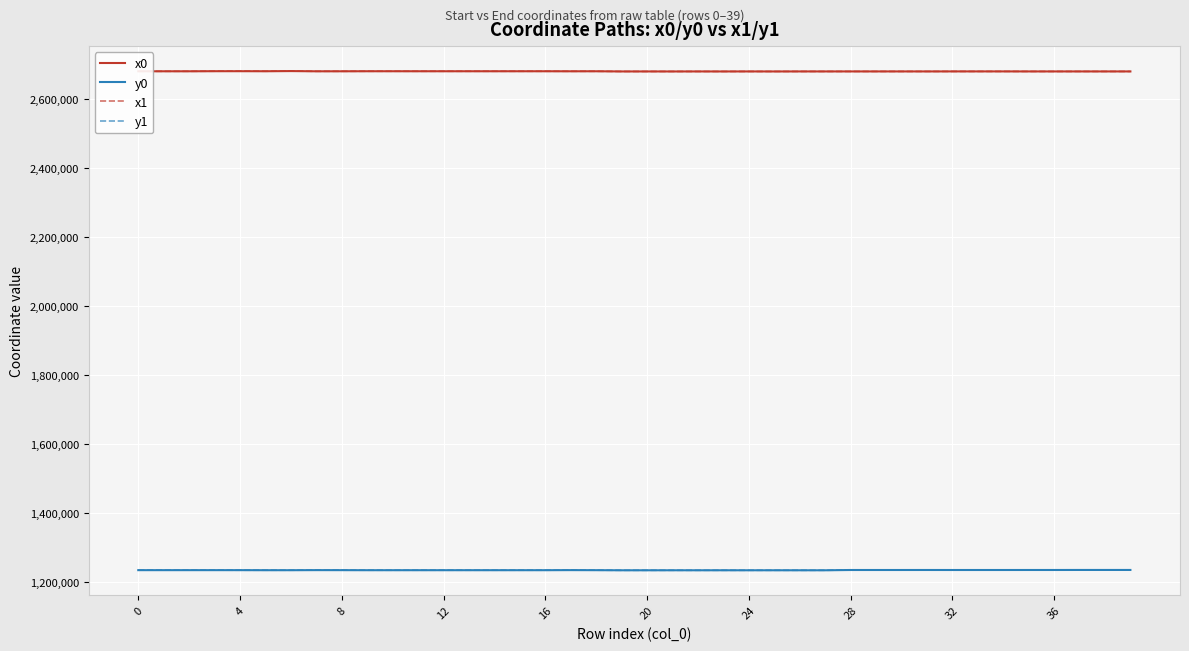

What is the maximum value shown in the chart?

2682288.5